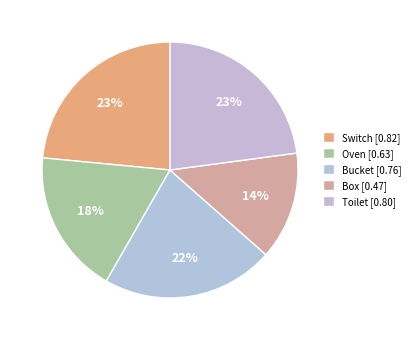

The Box slice represents 6% of the pie. True or false?

False